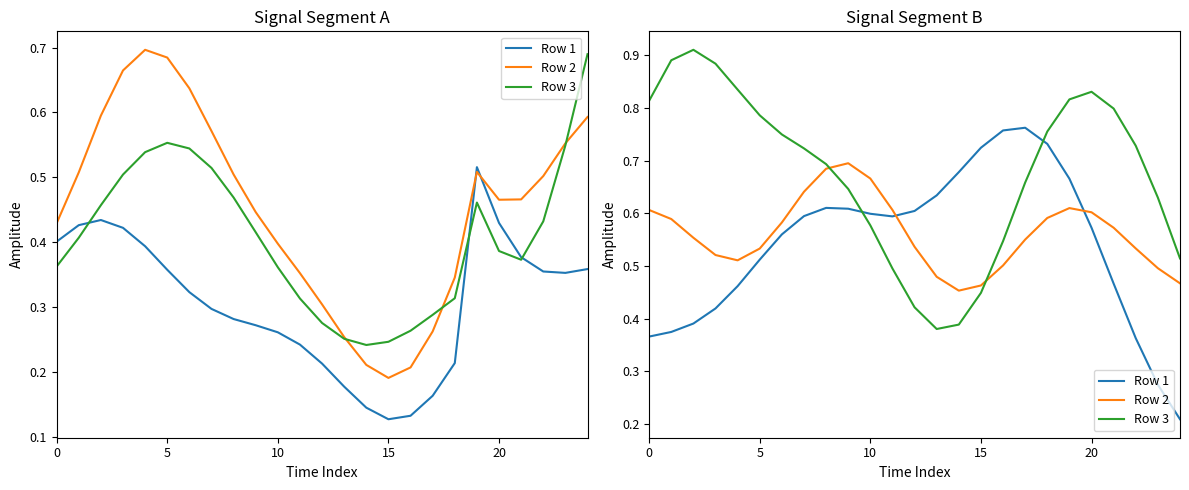

Reading left to right, extract all data points from this chart.

Row 1: 0.4	0.4	0.4	0.4	0.5	0.5	0.6	0.6	0.6	0.6	0.6	0.6	0.6	0.6	0.7	0.7	0.8	0.8	0.7	0.7	0.6	0.5	0.4	0.3	0.2
Row 2: 0.6	0.6	0.6	0.5	0.5	0.5	0.6	0.6	0.7	0.7	0.7	0.6	0.5	0.5	0.5	0.5	0.5	0.6	0.6	0.6	0.6	0.6	0.5	0.5	0.5
Row 3: 0.8	0.9	0.9	0.9	0.8	0.8	0.7	0.7	0.7	0.6	0.6	0.5	0.4	0.4	0.4	0.4	0.5	0.7	0.8	0.8	0.8	0.8	0.7	0.6	0.5